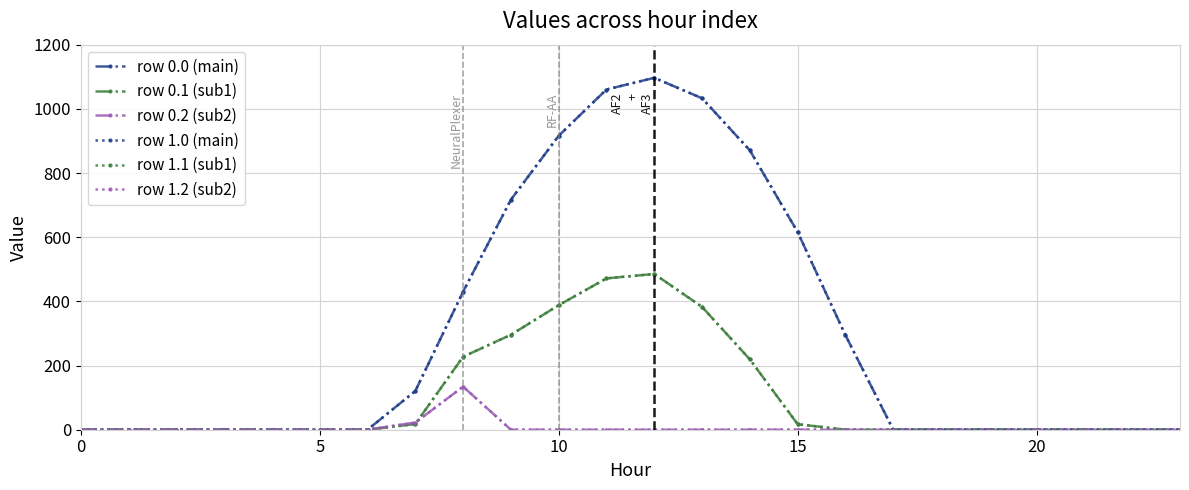

Is this an area chart (filled region under the line)?

No